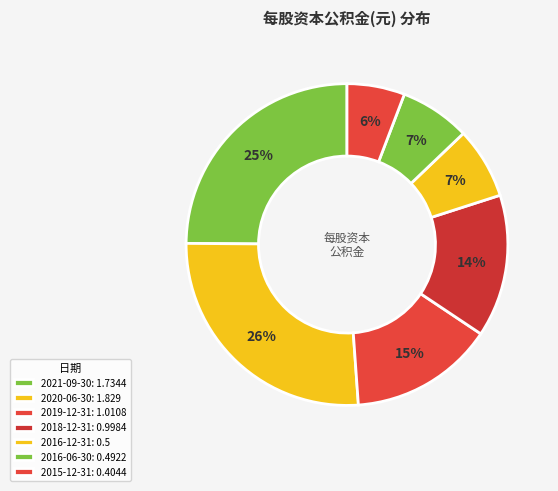

How many segments does this pie chart have?

7